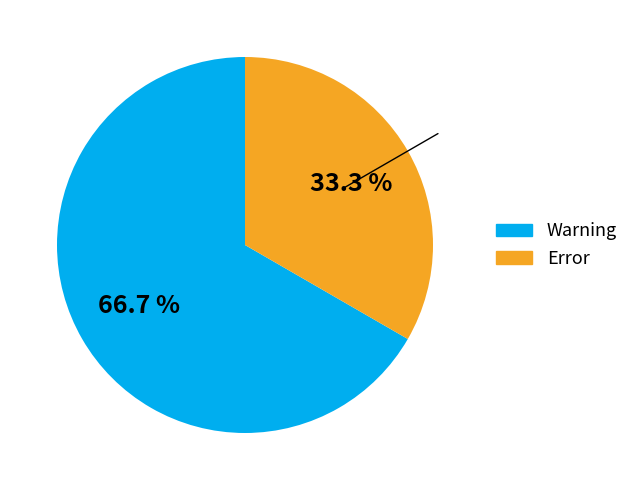

How much of the chart is everything except Error?

66.7%